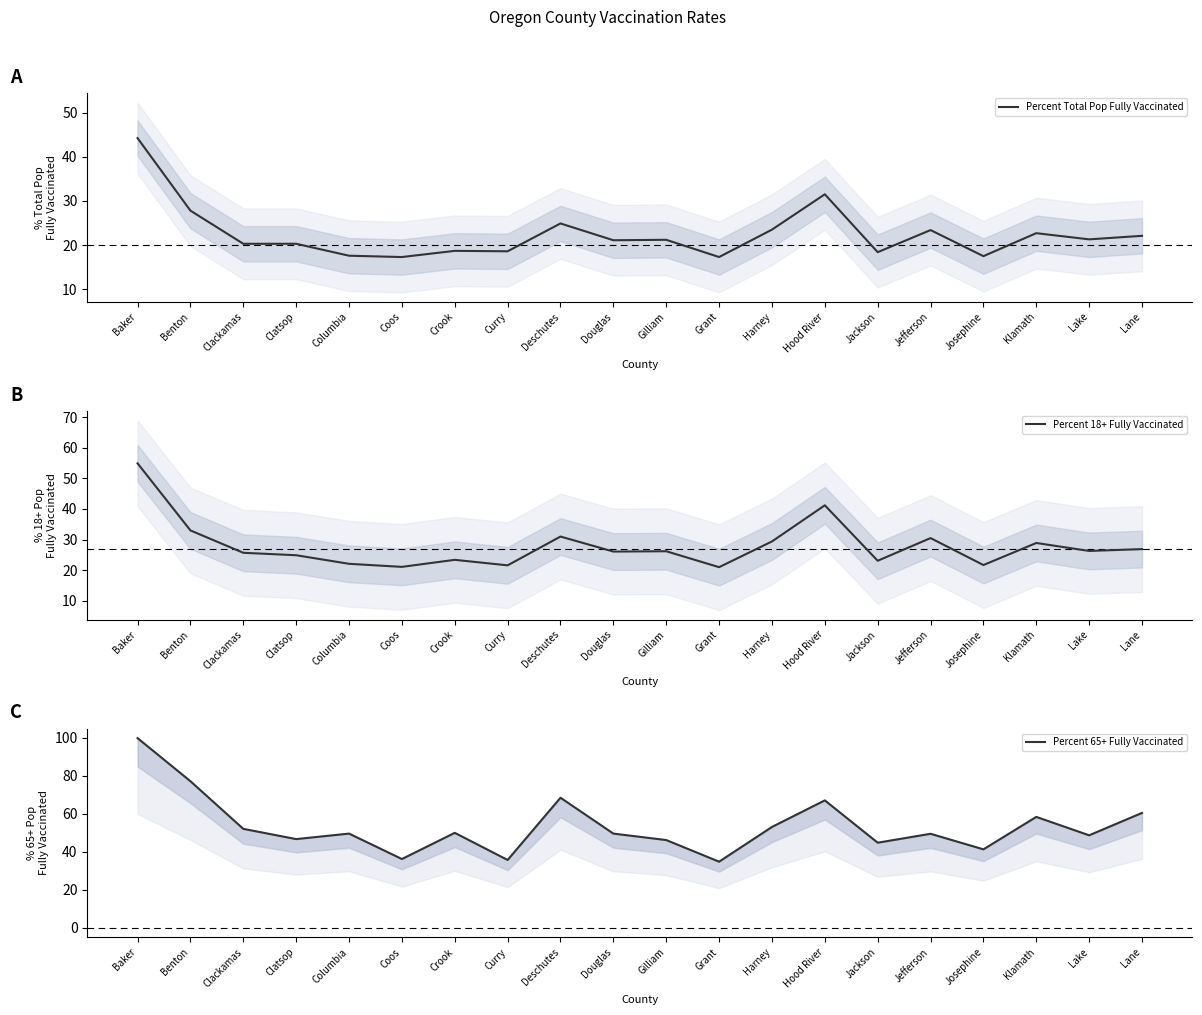

Is it true that Percent Total Pop Fully Vaccinated equals 46.5 at Benton?

False